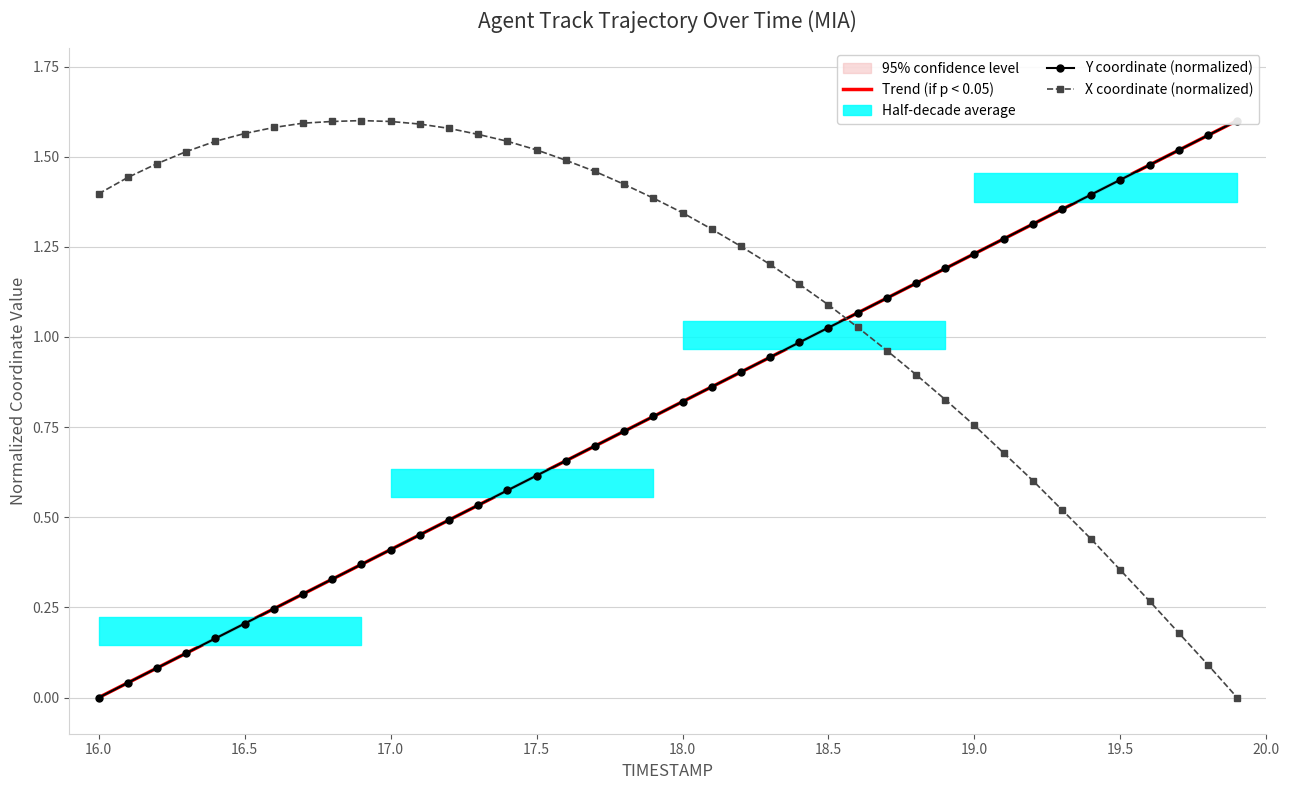

True or false: X coordinate (normalized) has more than 0 interior local peaks.

True